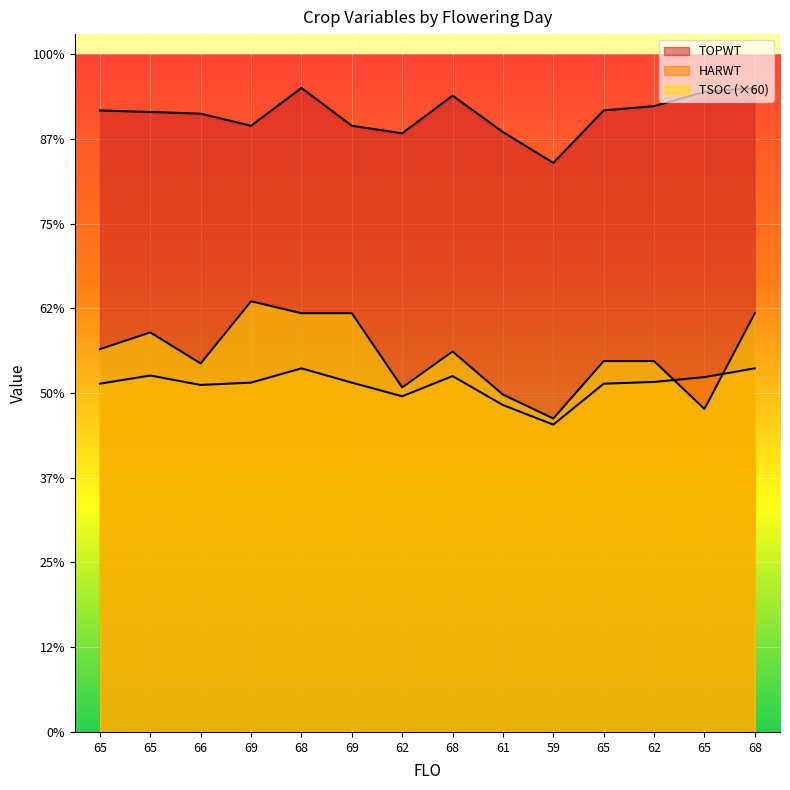

Which series has the largest total across all categories?

TOPWT